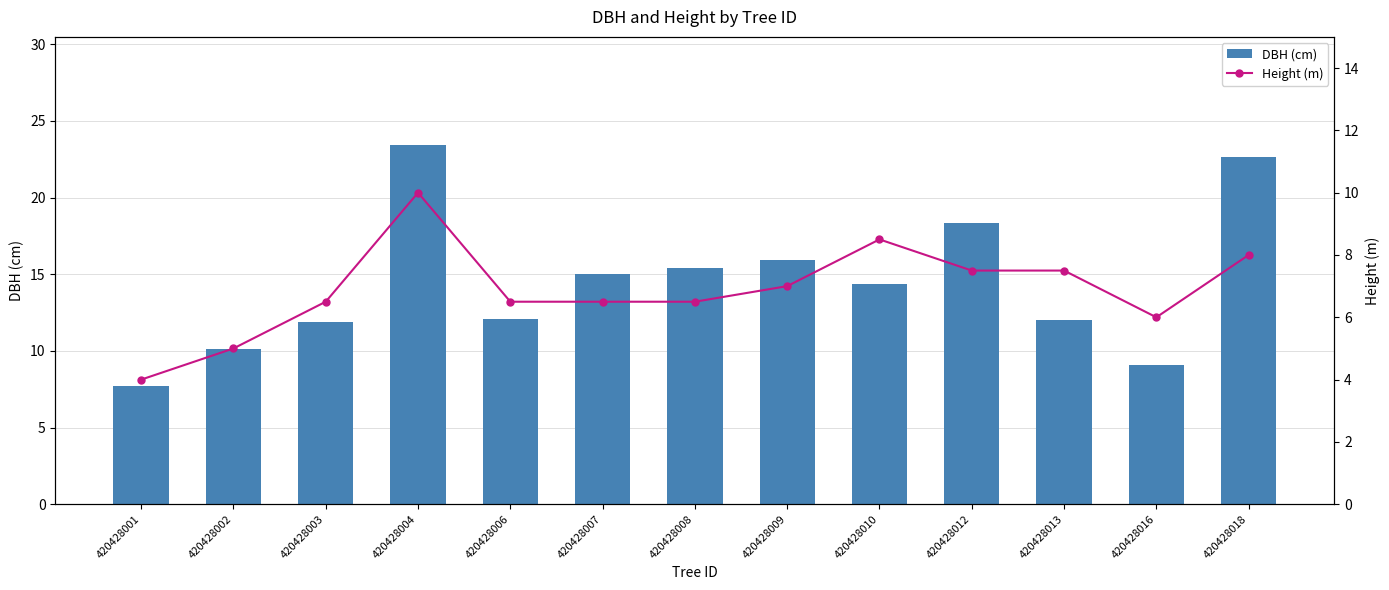

What is the spread (max minus min) of values at 420428003?

5.4